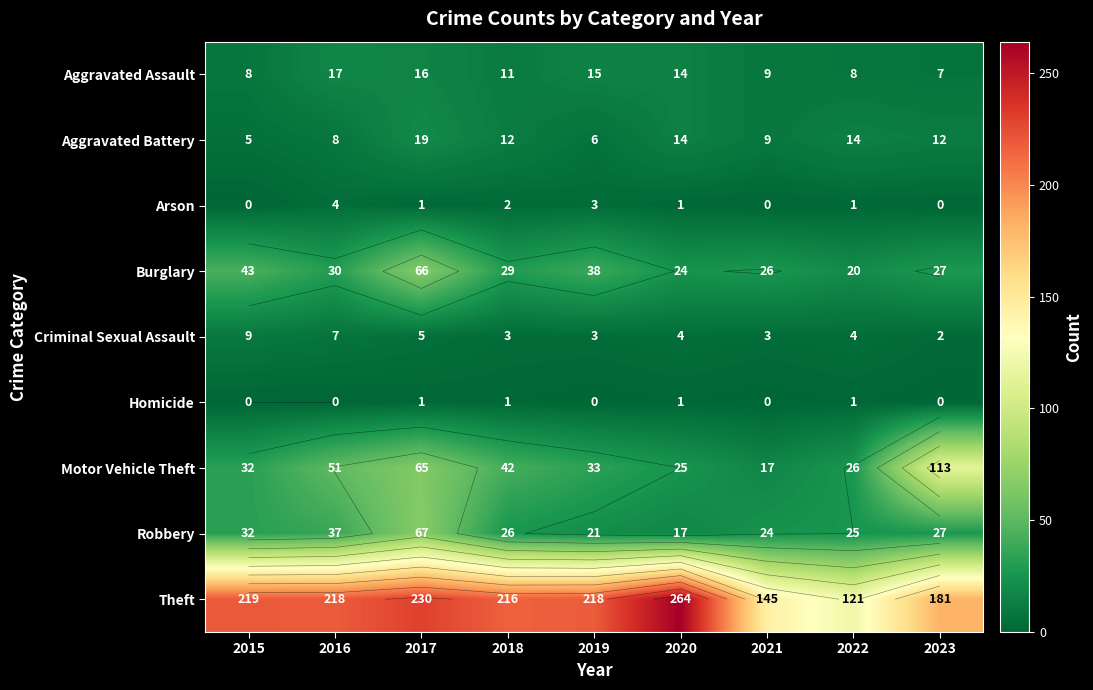

At which label is Theft closest to 192?

2023